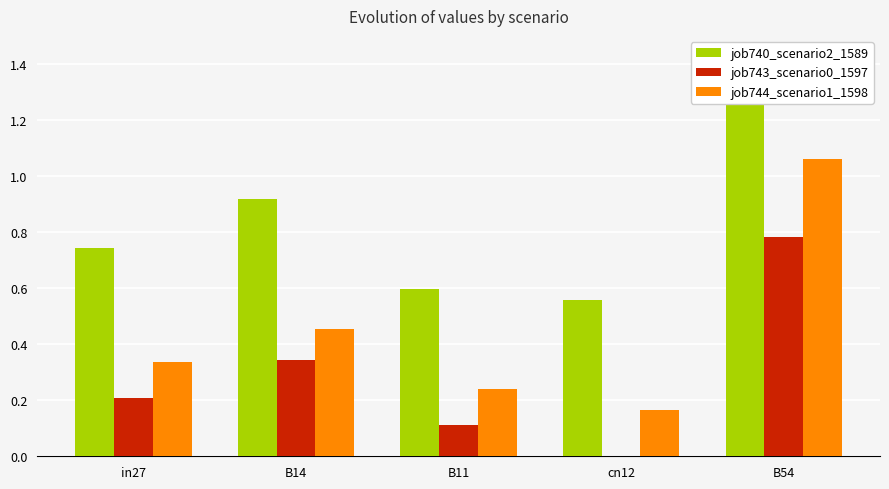

What is the label of the 5th bar from the right?

in27